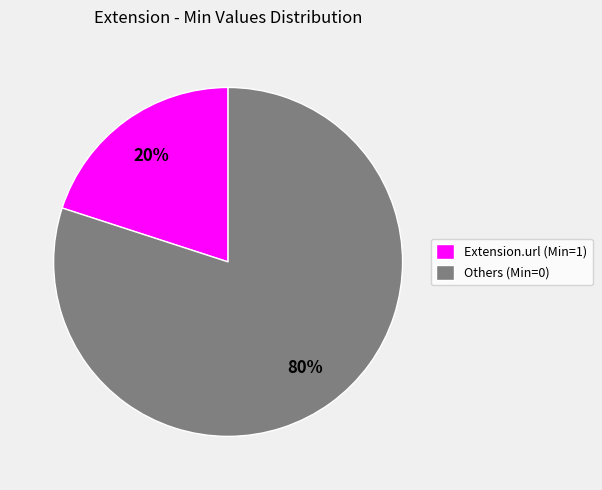

How many slices are in this pie chart?

2